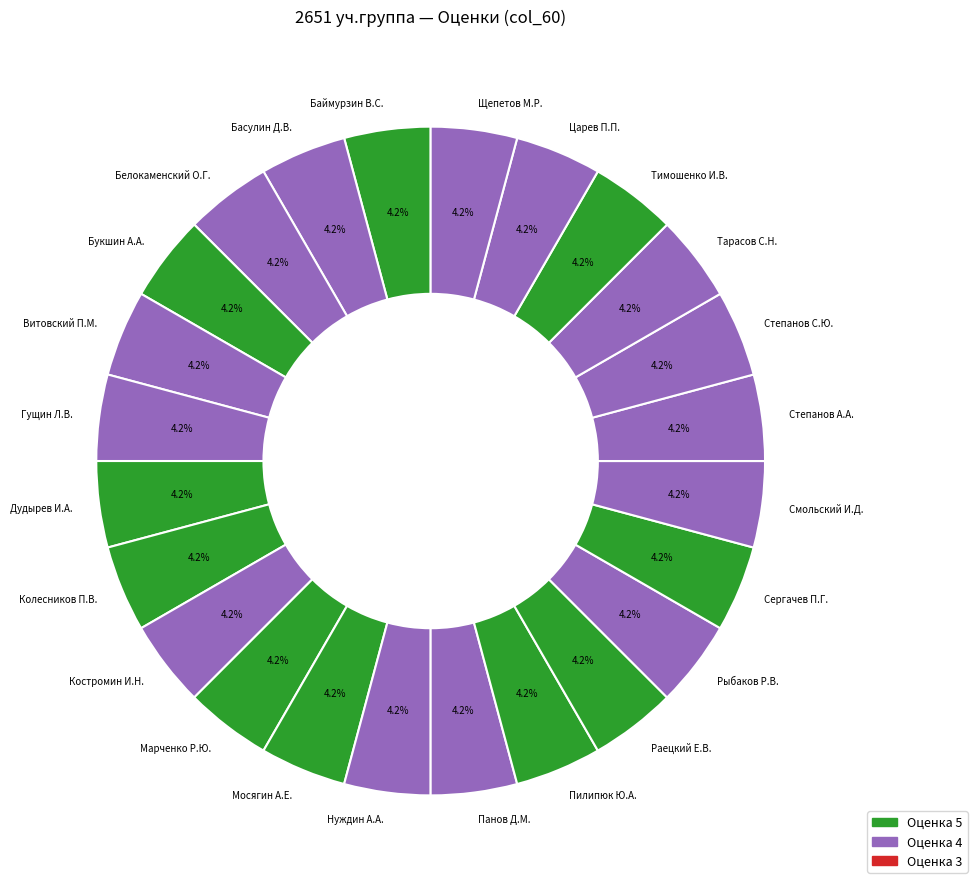

What is the total percentage of Колесников П.В. and Витовский П.М.?

8.3%